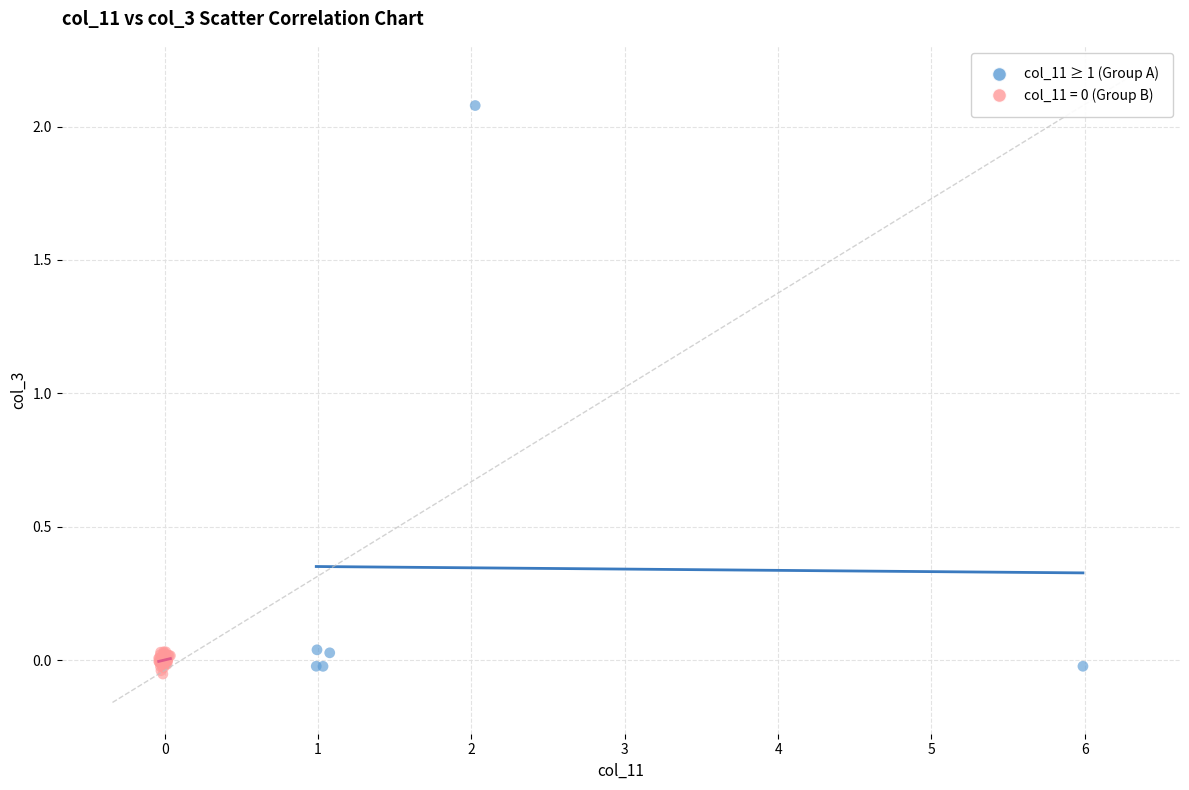

Which series has the largest Y range (max minus min)?

col_11 ≥ 1 (Group A)